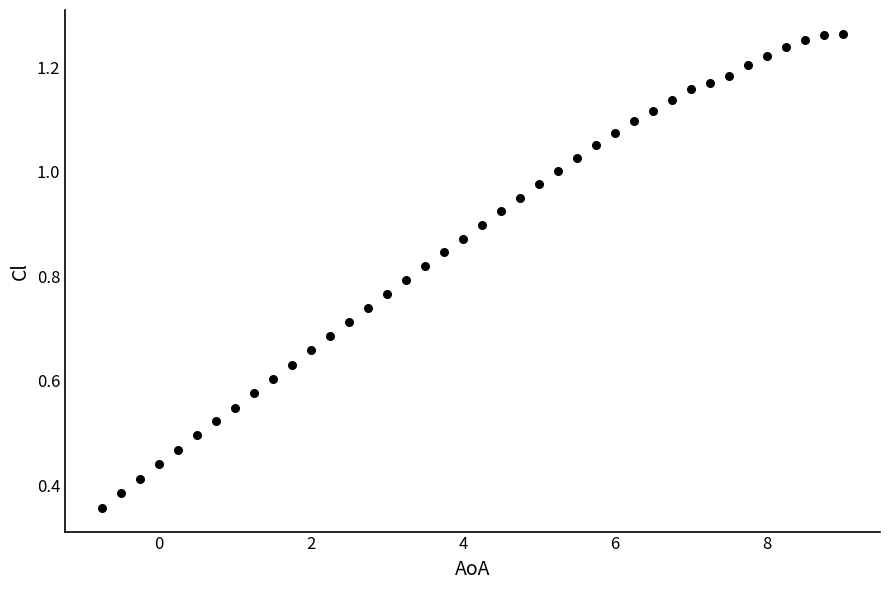

What is the range of X values (max minus min)?

9.8